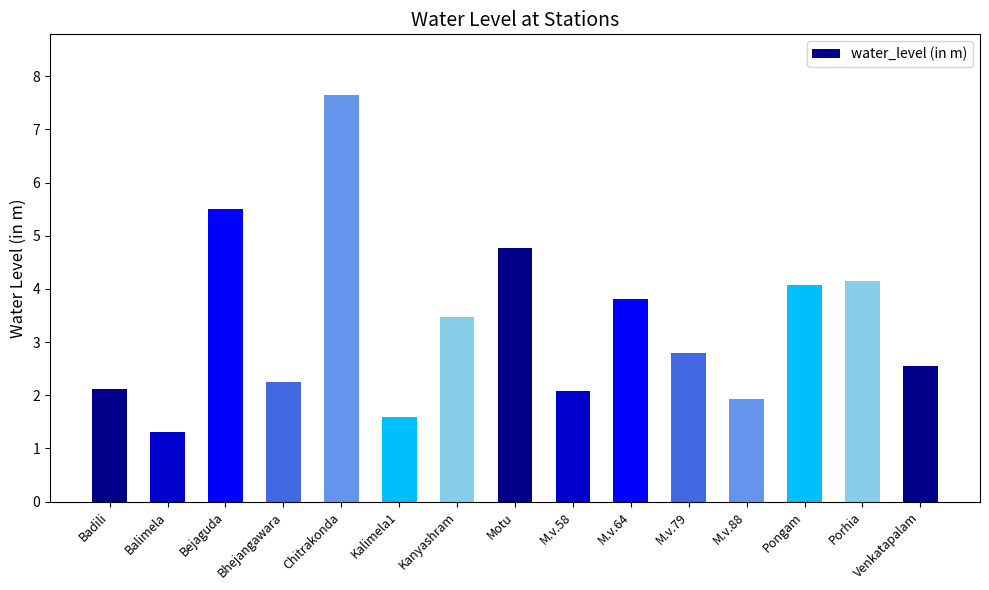

Are the bars grouped side by side (vs. stacked)?

No